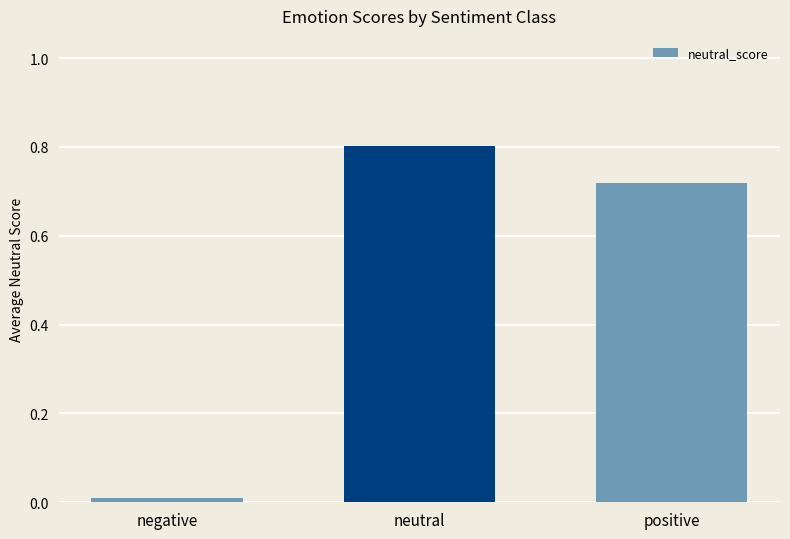

Rank the categories by value from highest to lowest.

neutral, positive, negative